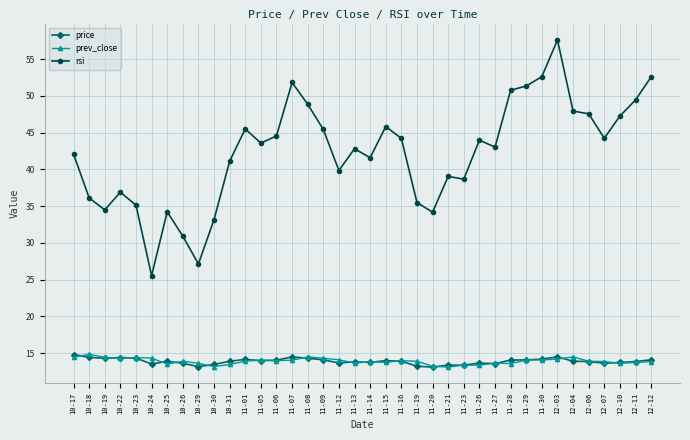

What is the difference between the second highest and second lowest values in the price series?

1.3